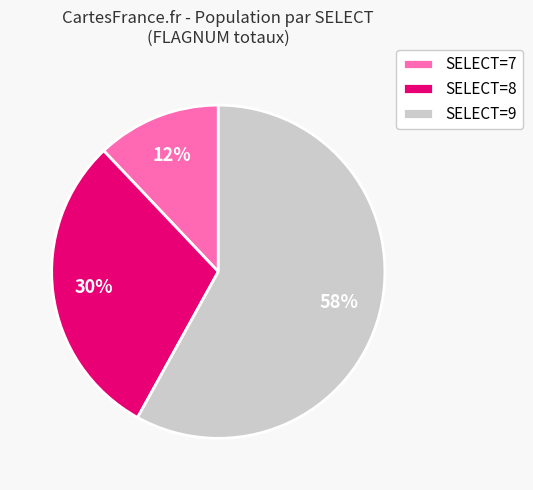

Between SELECT=9 and SELECT=8, which is larger?

SELECT=9